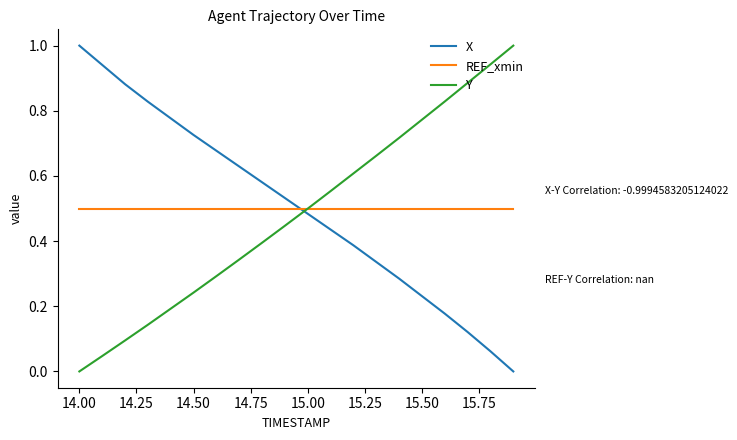

How many times do REF_xmin and X cross each other?

1